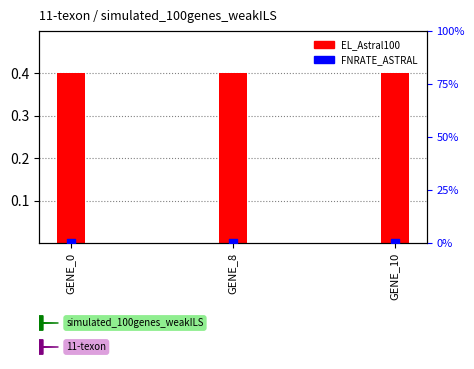

Which series has the largest Y range (max minus min)?

EL_Astral100